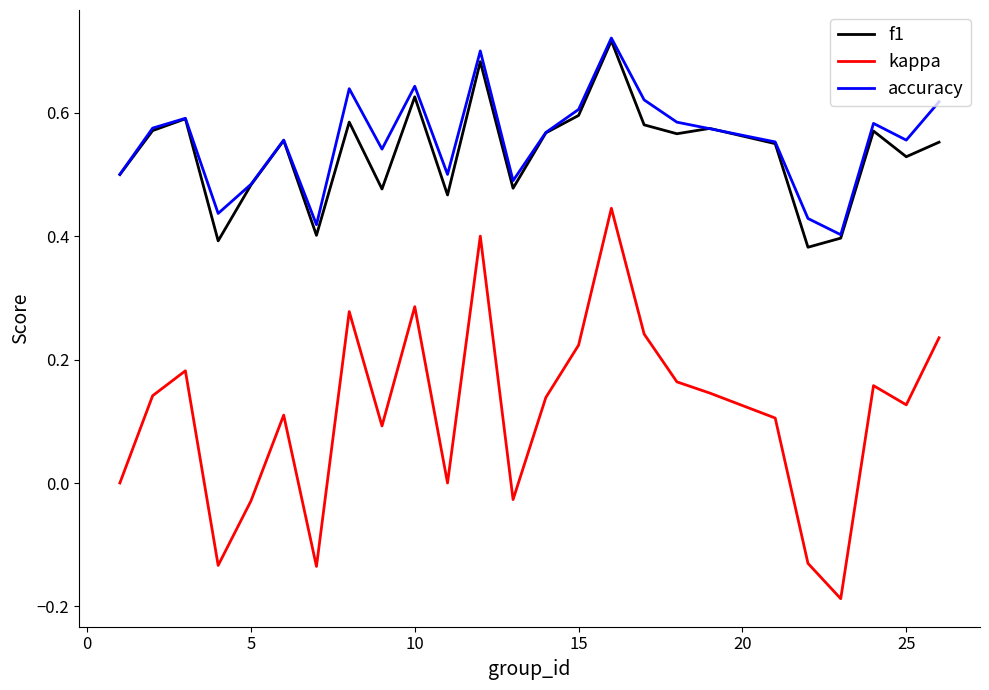

At how many categories does at least one series exceed 0?

25